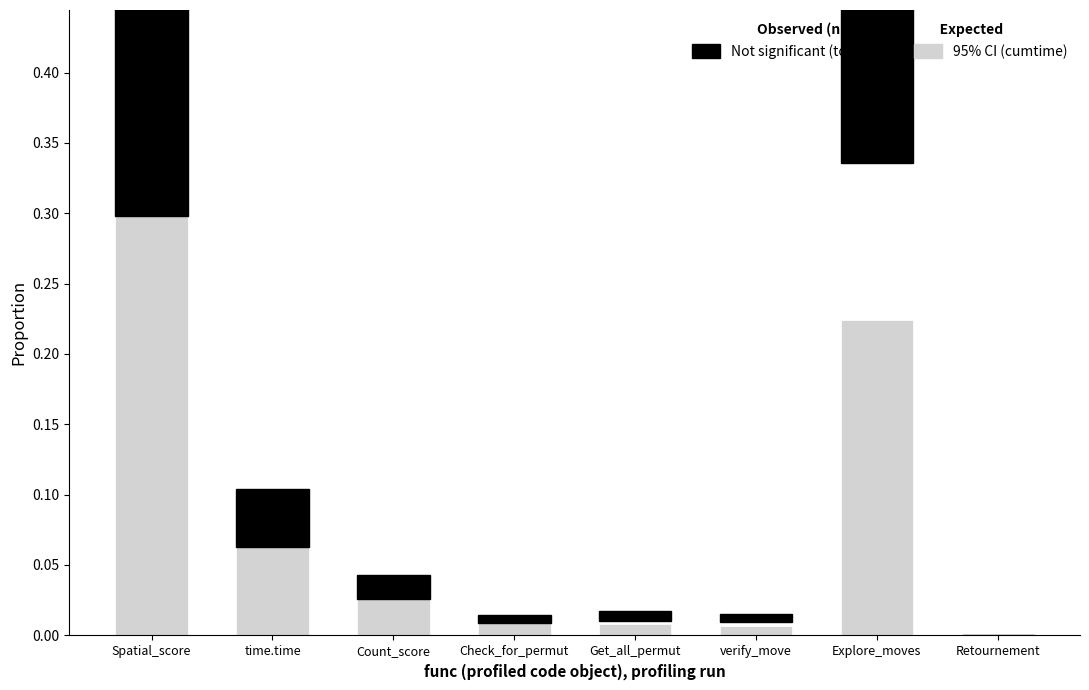

What is the difference between the second highest and second lowest values in the Not significant (tottime) series?

0.2